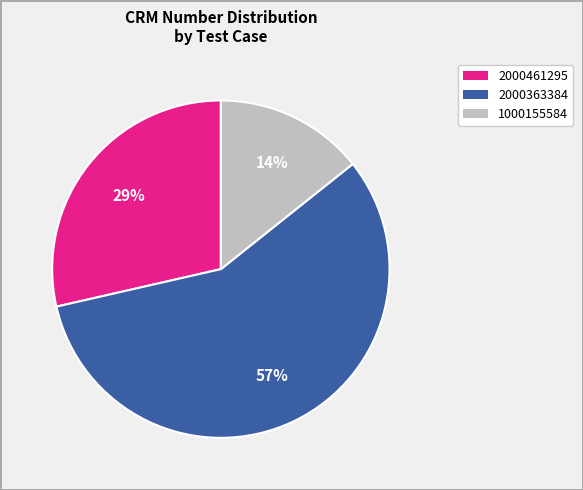

To the nearest percent, what is the difference between the largest and smallest slice percentages?

43%